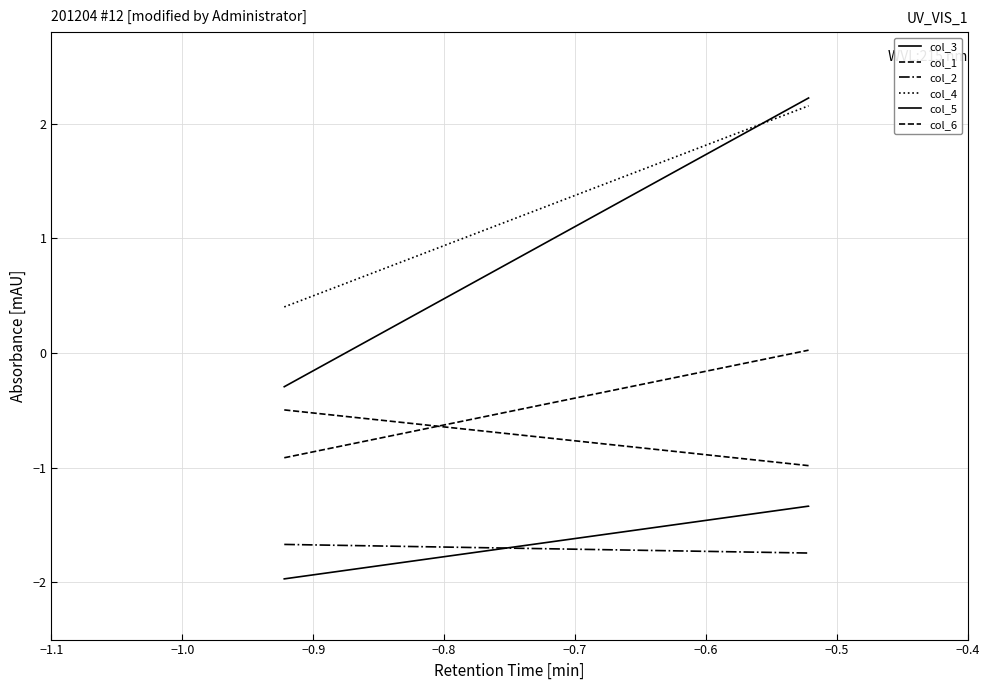

What are all the series names shown in the legend?

col_3, col_1, col_2, col_4, col_5, col_6